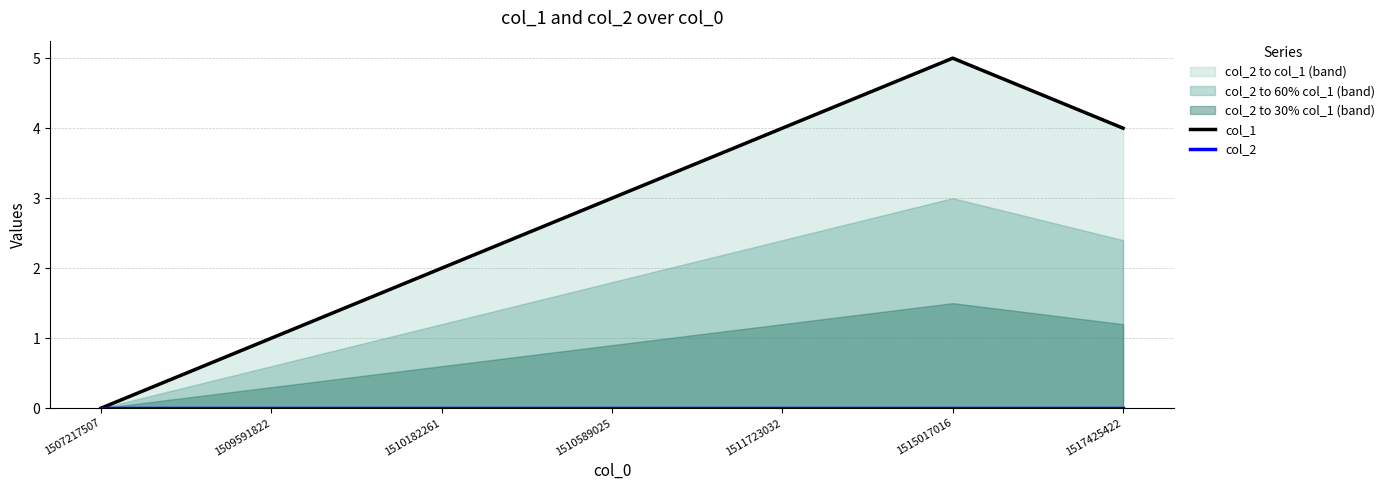

At which label is col_2 closest to 0?

1507217507